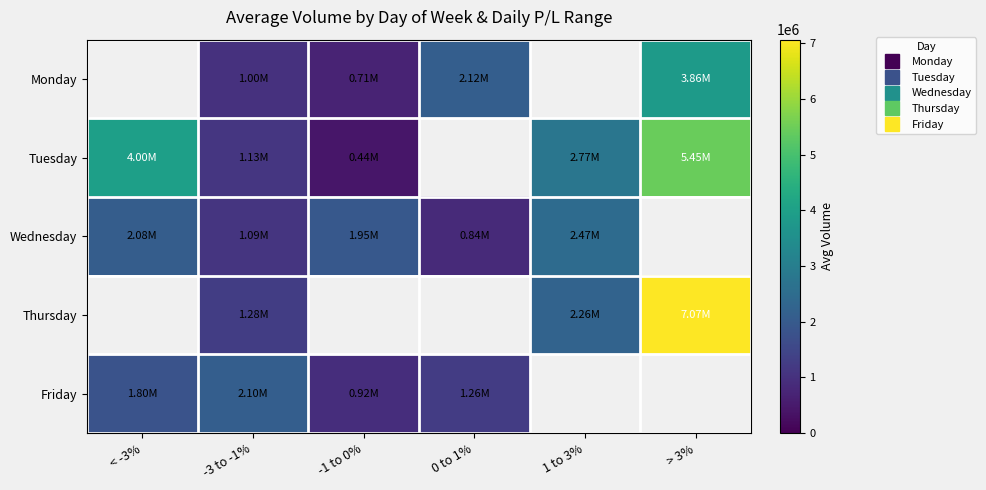

What is the greatest value displayed?

7065530.0